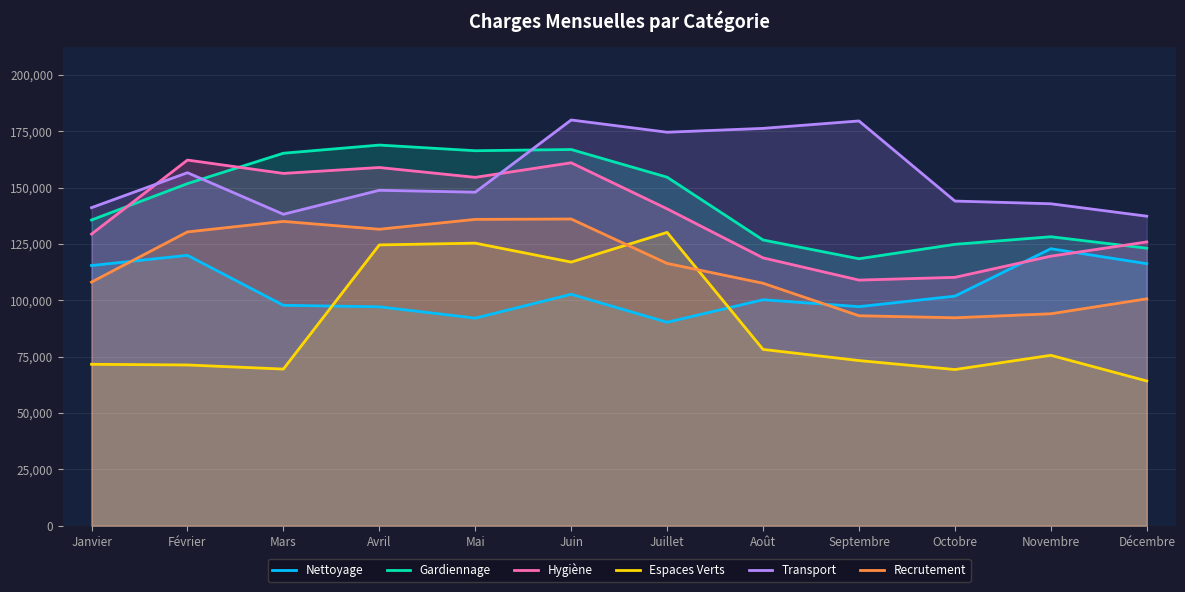

Reading left to right, what are all the values shown in this chart?

Nettoyage: Janvier=115393	Février=119923	Mars=97759	Avril=97079	Mai=92060	Juin=102645	Juillet=90221	Août=100218	Septembre=97158	Octobre=101818	Novembre=122855	Décembre=116218
Gardiennage: Janvier=135589	Février=151735	Mars=165214	Avril=168835	Mai=166323	Juin=166870	Juillet=154589	Août=126733	Septembre=118402	Octobre=124798	Novembre=128167	Décembre=123084
Hygiène: Janvier=129339	Février=162183	Mars=156256	Avril=158879	Mai=154518	Juin=160977	Juillet=140544	Août=118790	Septembre=108938	Octobre=110158	Novembre=119550	Décembre=125861
Espaces Verts: Janvier=71588	Février=71286	Mars=69466	Avril=124541	Mai=125324	Juin=116920	Juillet=130095	Août=78192	Septembre=73239	Octobre=69259	Novembre=75574	Décembre=64185
Transport: Janvier=141064	Février=156578	Mars=138142	Avril=148774	Mai=147926	Juin=179962	Juillet=174534	Août=176237	Septembre=179535	Octobre=143994	Novembre=142796	Décembre=137282
Recrutement: Janvier=108060	Février=130305	Mars=134970	Avril=131494	Mai=135870	Juin=136033	Juillet=116333	Août=107543	Septembre=93119	Octobre=92223	Novembre=93996	Décembre=100634